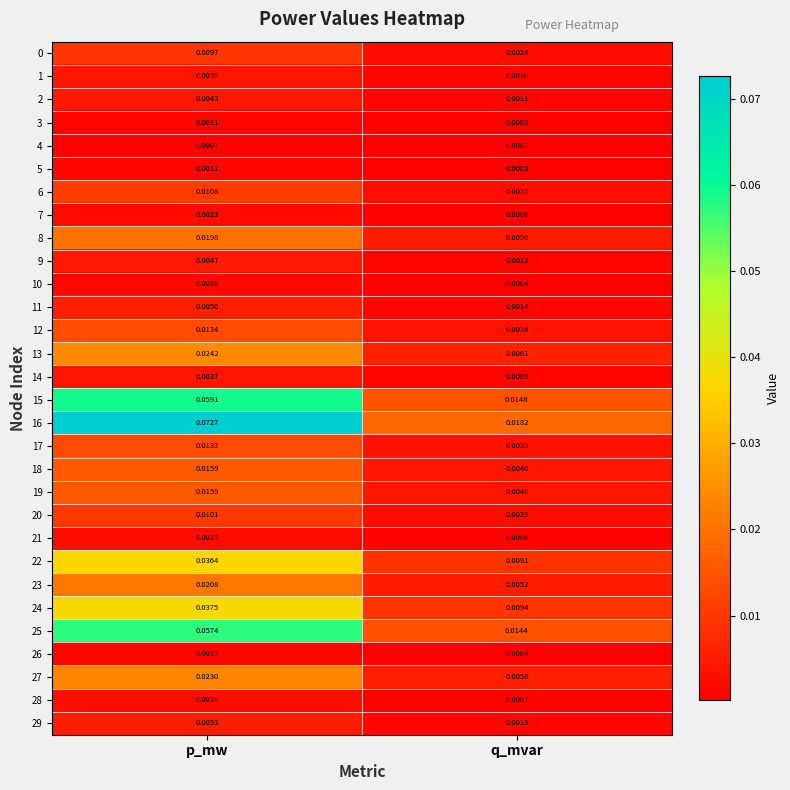

Between p_mw and q_mvar, which series saw the biggest shift?

16